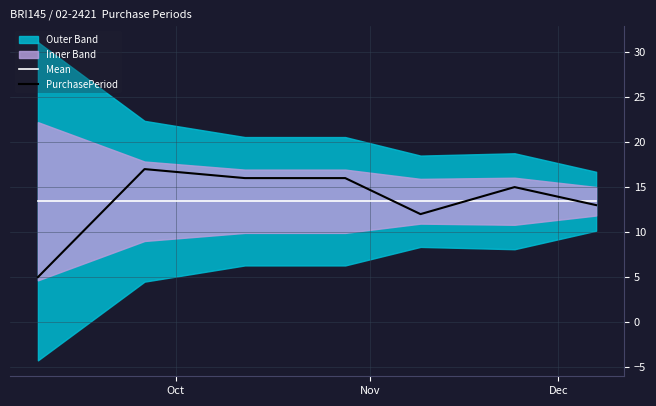

Reading left to right, extract all data points from this chart.

Mean: 13.4	13.4	13.4	13.4	13.4	13.4	13.4
PurchasePeriod: 5.0	17.0	16.0	16.0	12.0	15.0	13.0